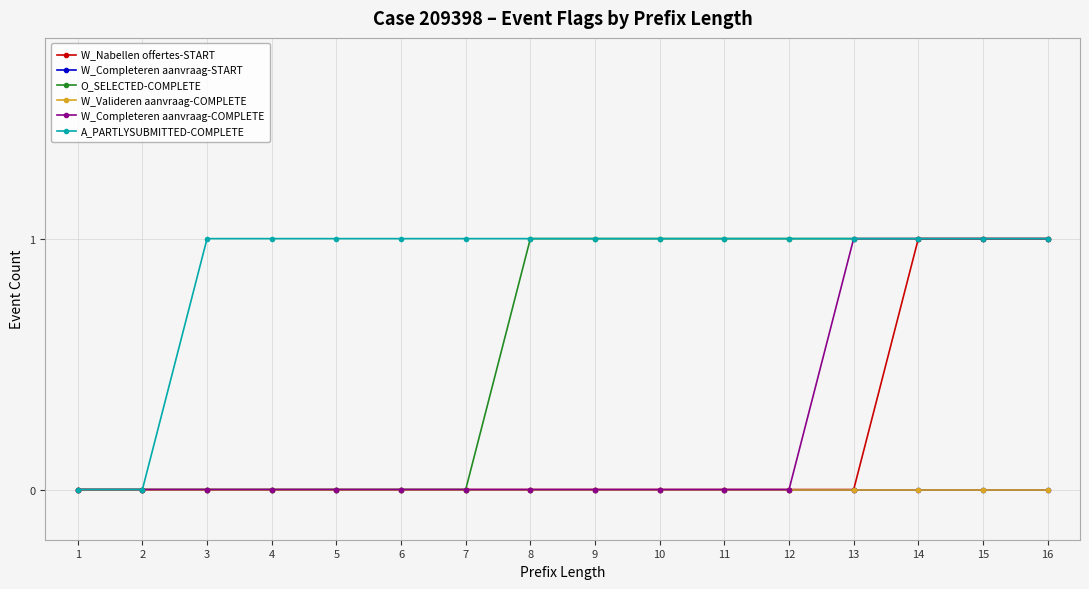

Which series has the largest total across all categories?

A_PARTLYSUBMITTED-COMPLETE